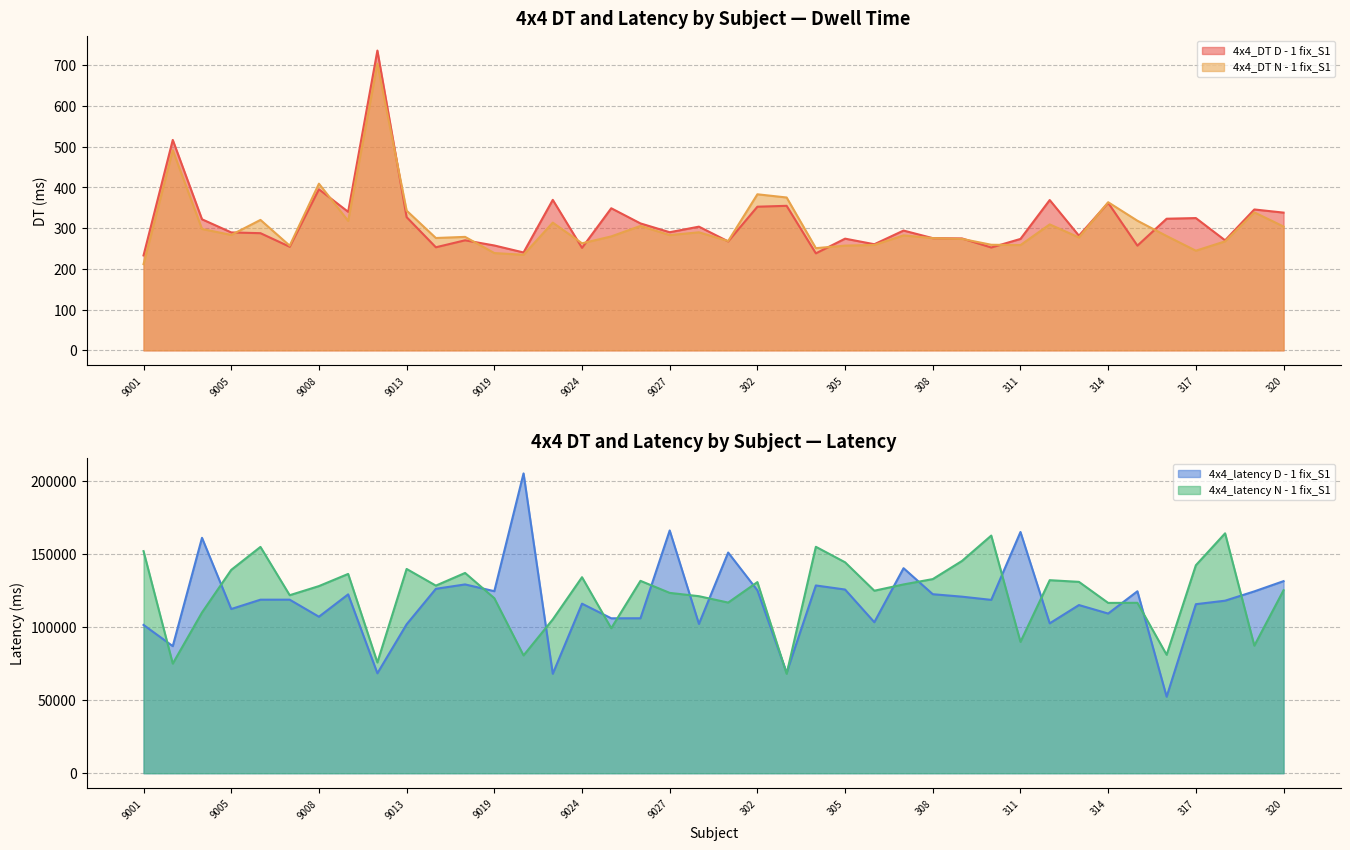

What is the sum of all 4x4_latency N - 1 fix_S1 values?

4909484